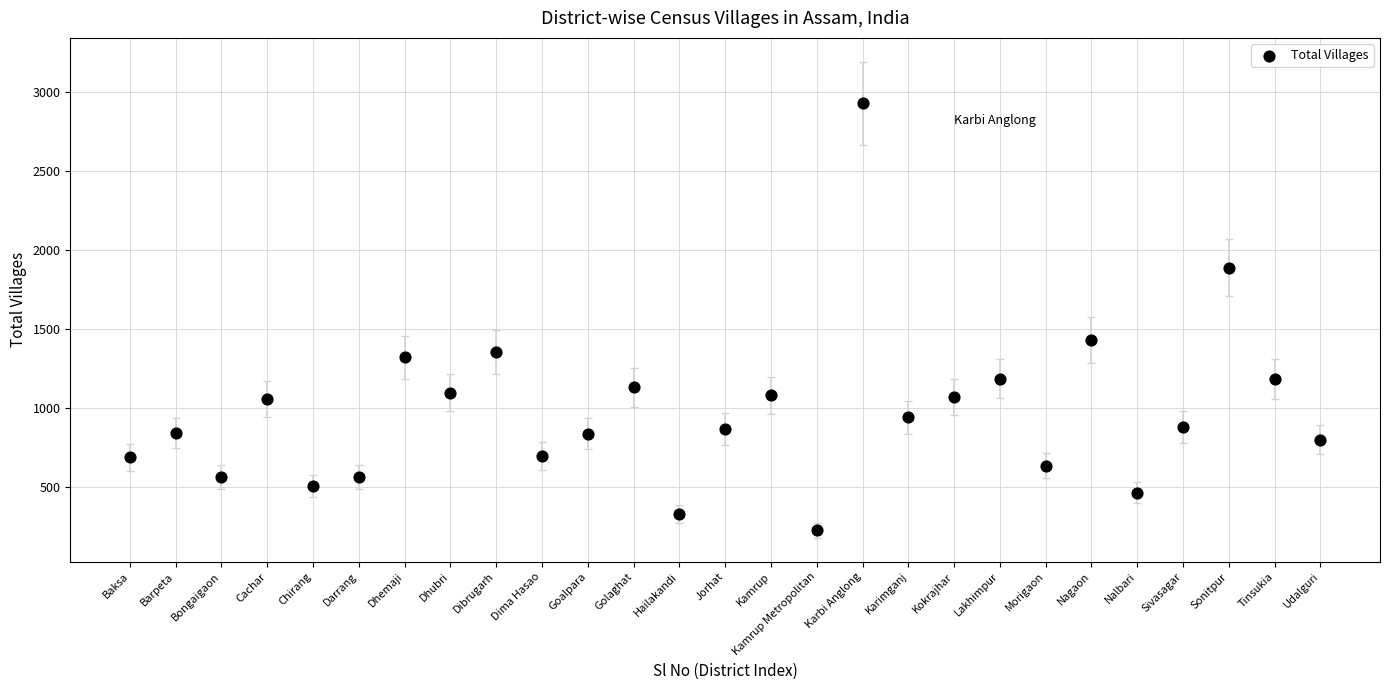

What is the range of Y values (max minus min)?

2699